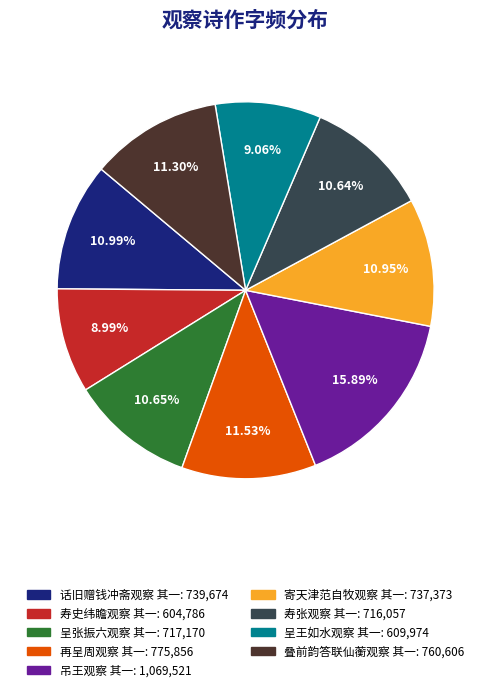

To the nearest percent, what is the combined percentage of 寄天津范自牧观察 其一 and 寿史纬瞻观察 其一?

20%